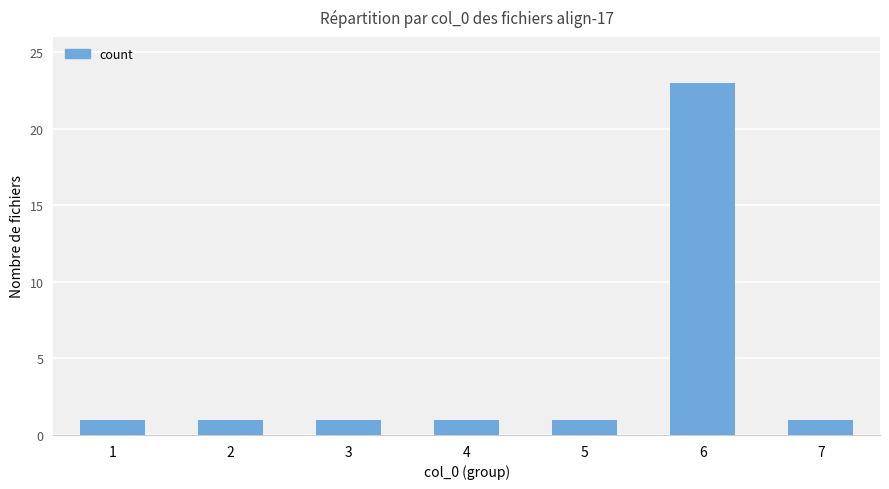

What is the sum of the values at 2 and 4?

2